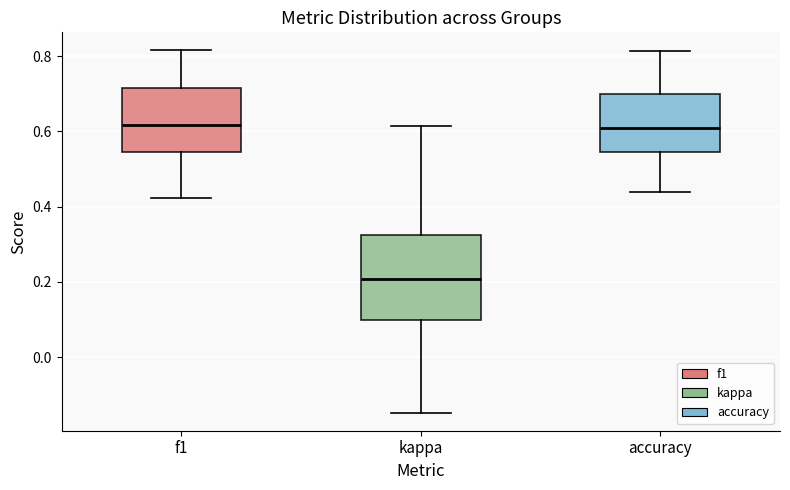

Reading left to right, transcribe this box plot: for each box, give where its median line is, the range the box spans, and where its two whiskers end, as read against the y-axis. The values are not printed on the chart, so give them approximately, as read against the axis.

f1: median 0.62, box 0.54 to 0.72, whiskers 0.42 to 0.82
kappa: median 0.20, box 0.10 to 0.32, whiskers -0.14 to 0.62
accuracy: median 0.60, box 0.54 to 0.70, whiskers 0.44 to 0.82